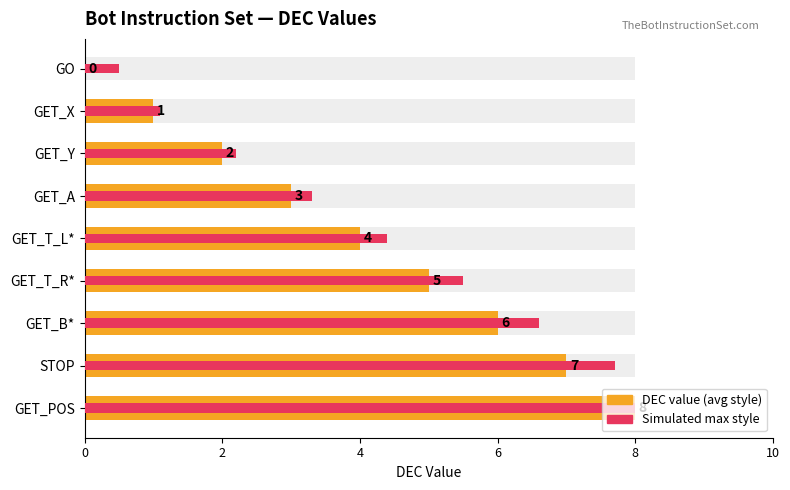

Rank the series at GET_Y from lowest to highest value.

DEC value, Simulated Max